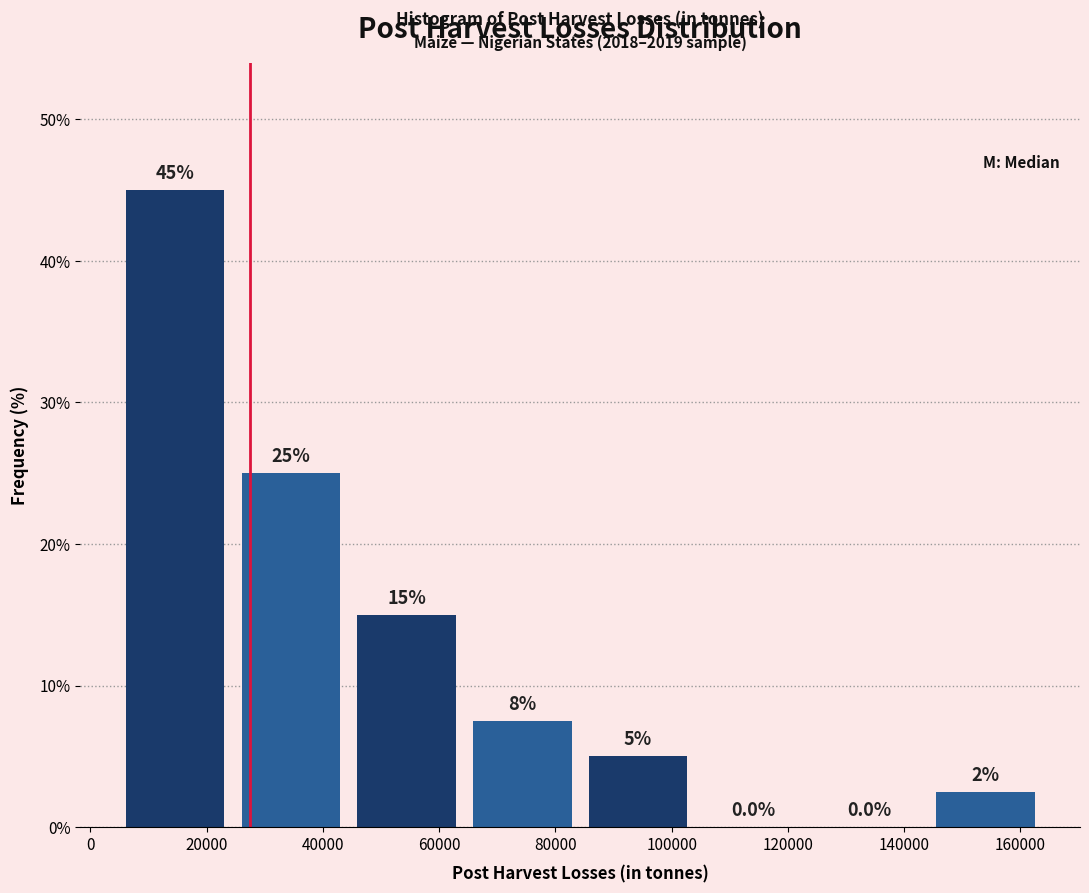

Which range on the x-axis has the tallest bar?

4000 to 24000